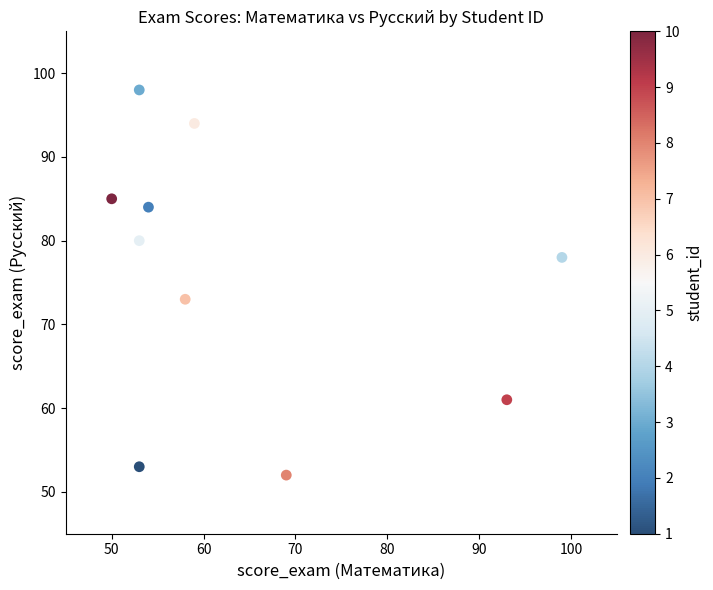

What Y value in the scatter plot is closest to 75?

73